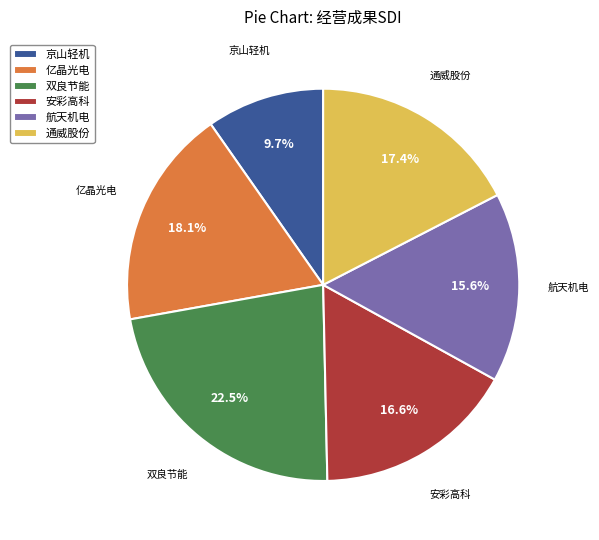

Which slice is the largest?

双良节能